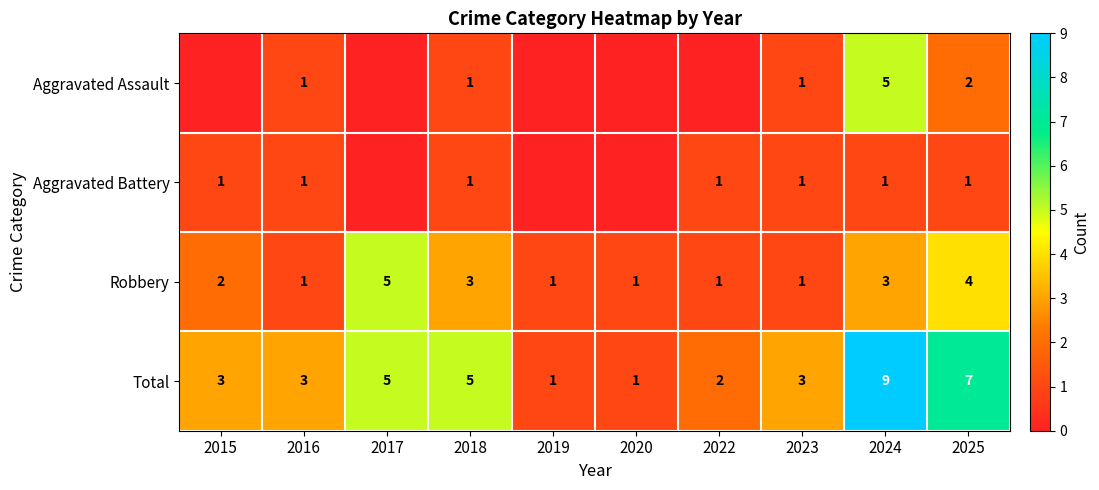

At which category is the sum across all series the highest?

2024